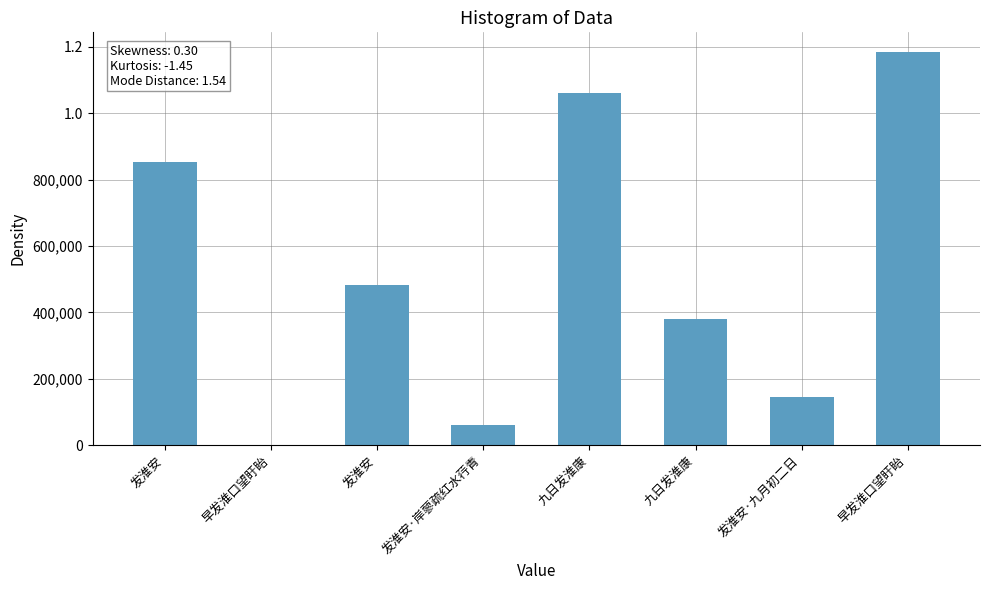

What is the change in value from 发淮安 to 九日发淮康?

-471875